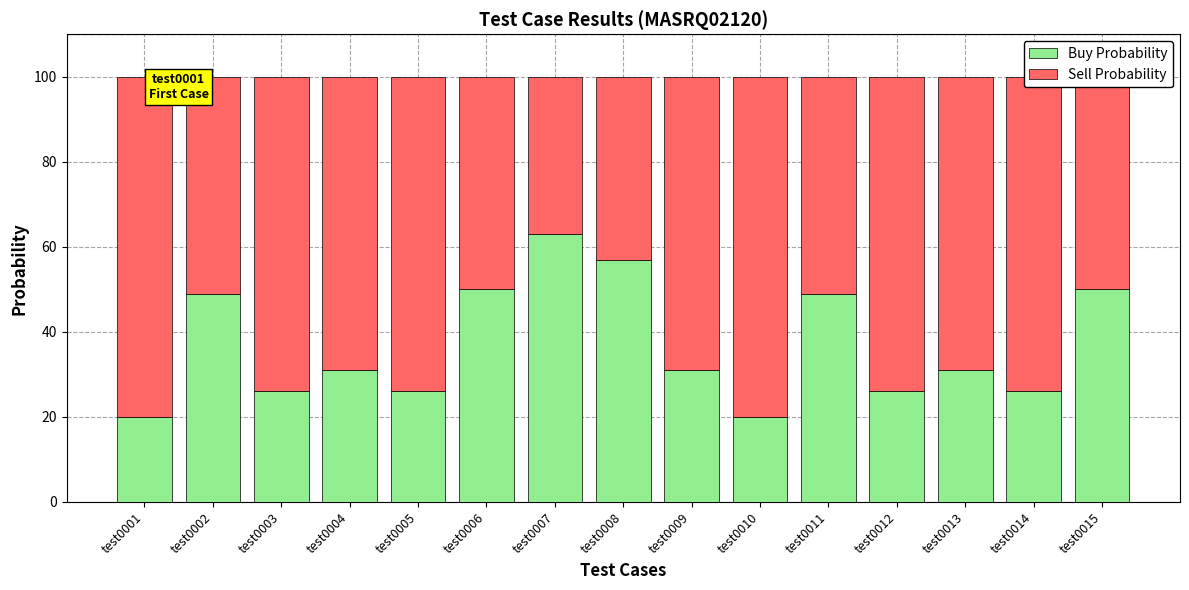

The Buy Probability series shows 54 at test0013. True or false?

False